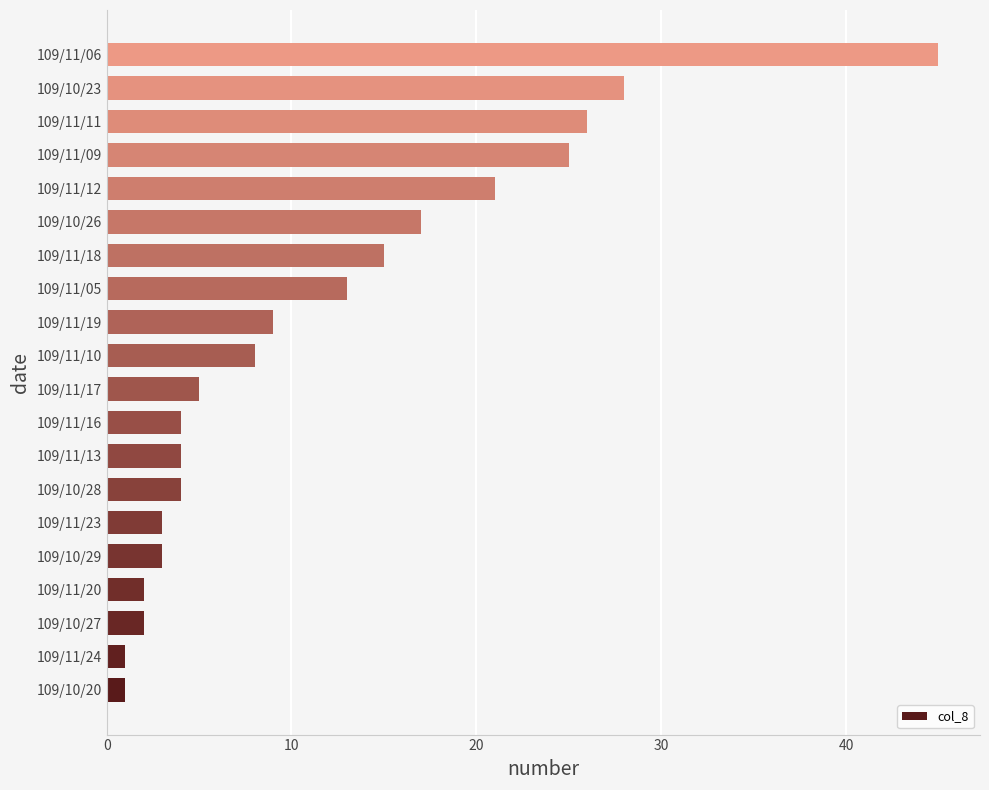

What is the greatest value displayed?

45